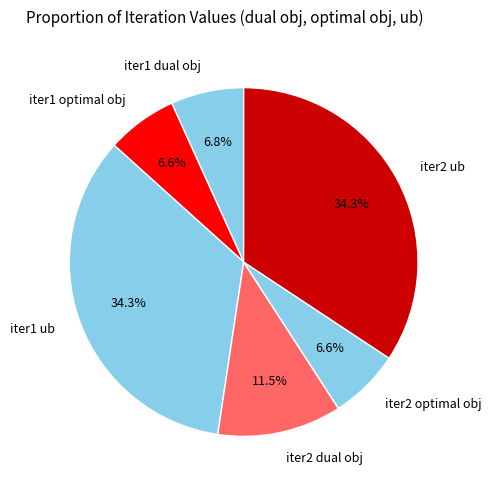

Combined, what portion of the pie is iter1 optimal obj and iter1 ub?

40.9%